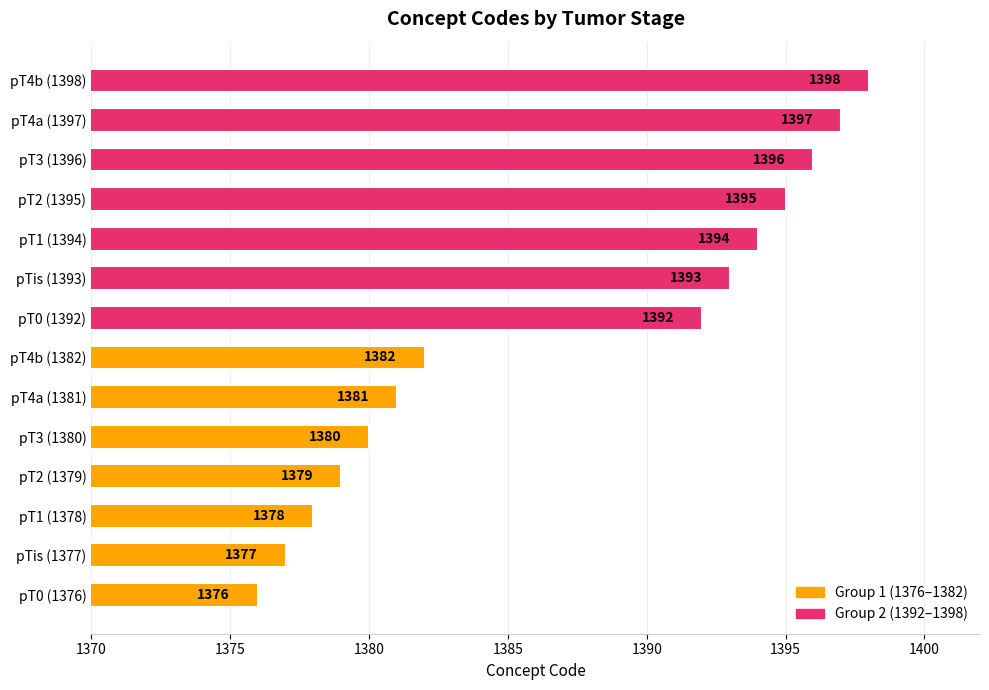

What is the change in value from pT0 (1376) to pT4b (1398)?

+22